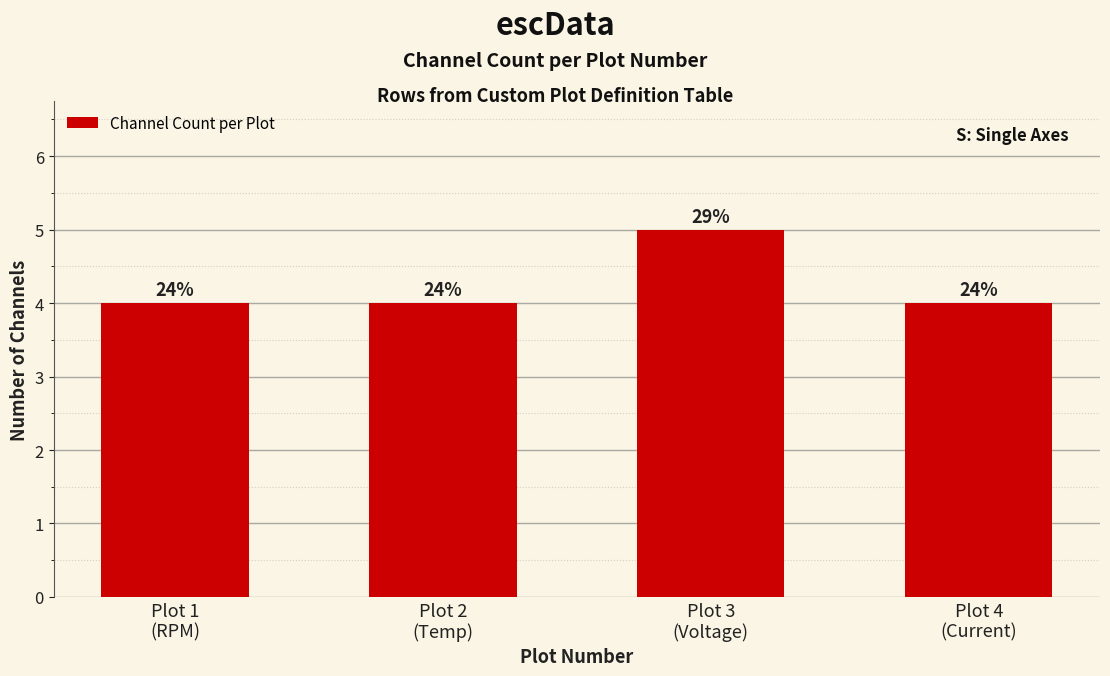

Rank the categories by value from lowest to highest.

Plot 1
(RPM), Plot 2
(Temp), Plot 4
(Current), Plot 3
(Voltage)